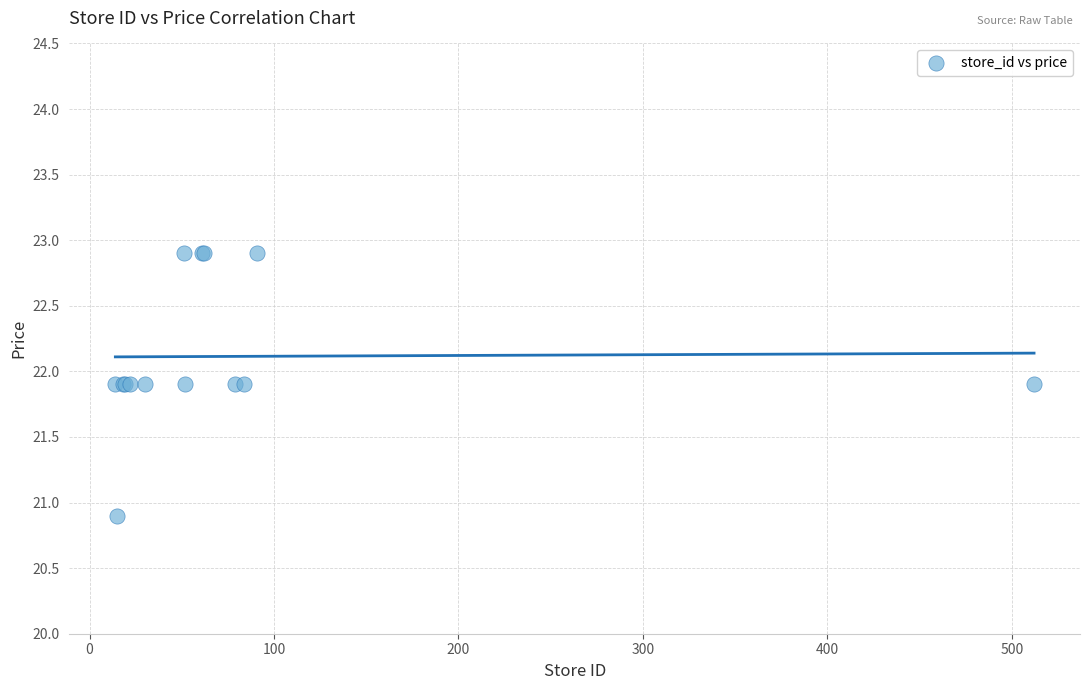

What Y value in the scatter plot is closest to 21?

20.9